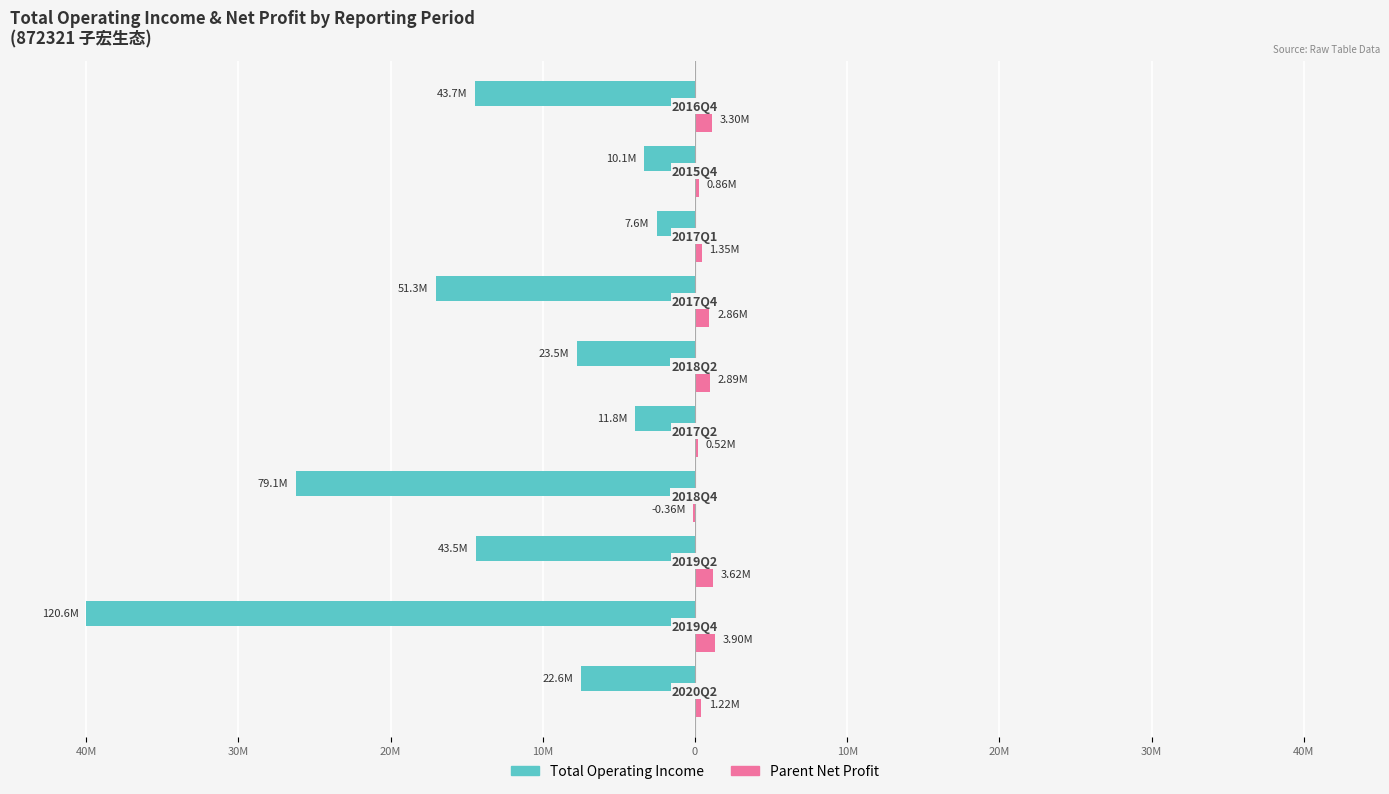

How many bars are there in each group?

2